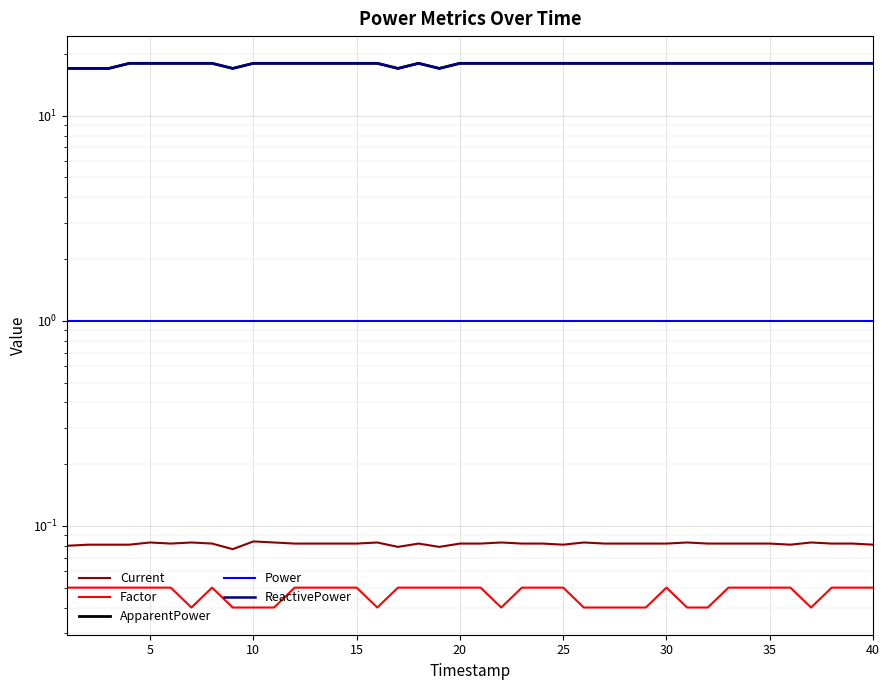

What is the difference between the maximum and minimum values in the ApparentPower series?

1.0